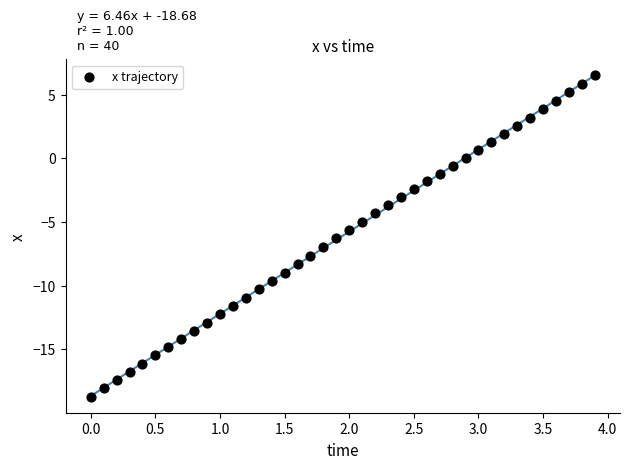

What is the range of Y values (max minus min)?

25.2